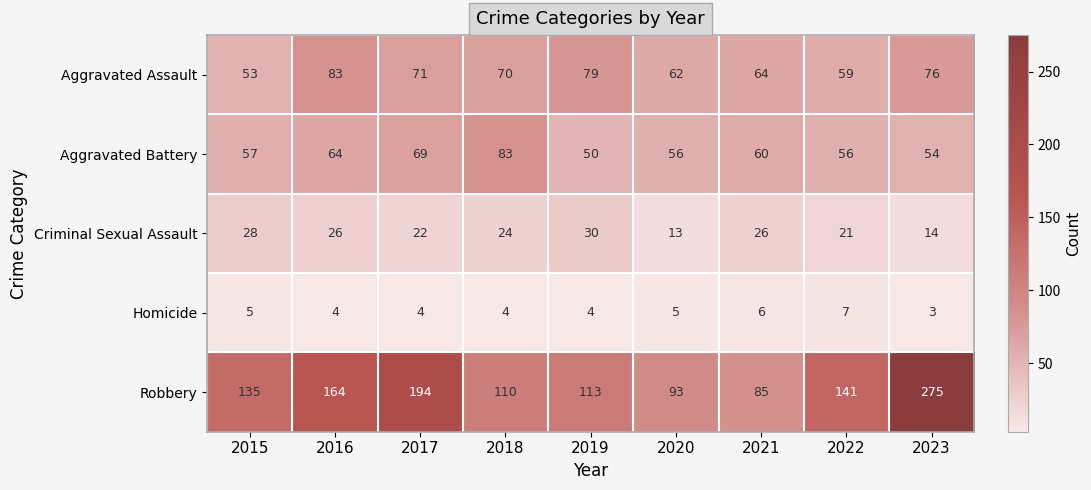

At how many categories does at least one series exceed 245?

1